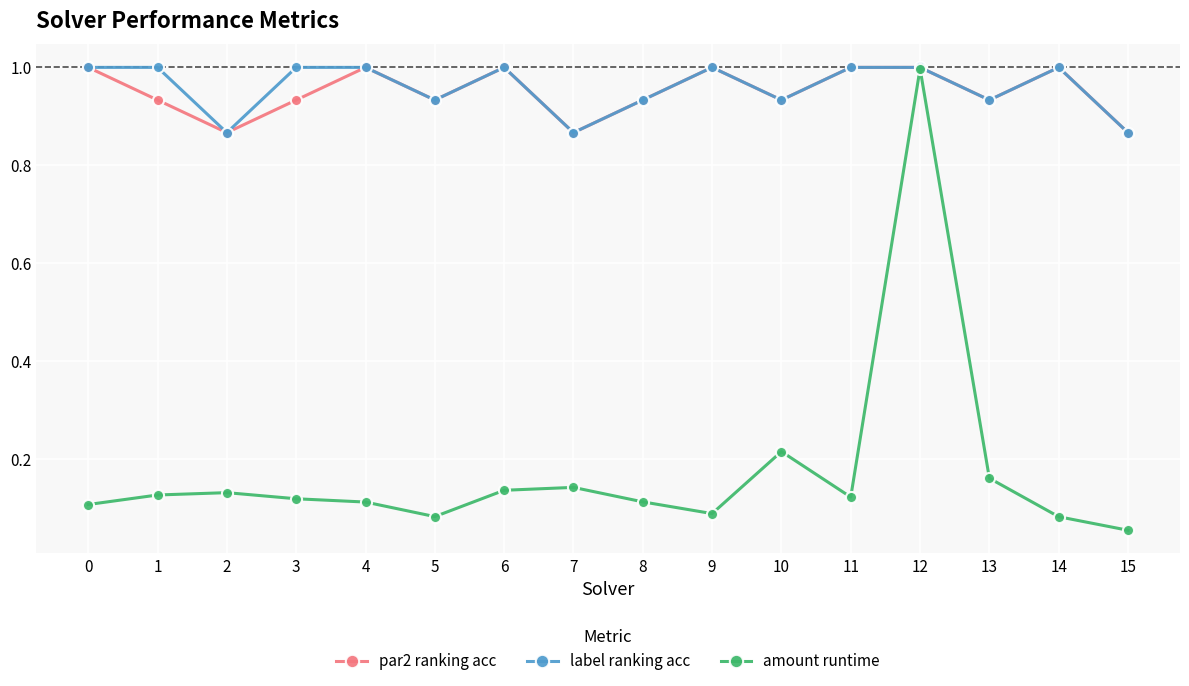

Which series has the largest range (max minus min)?

amount runtime